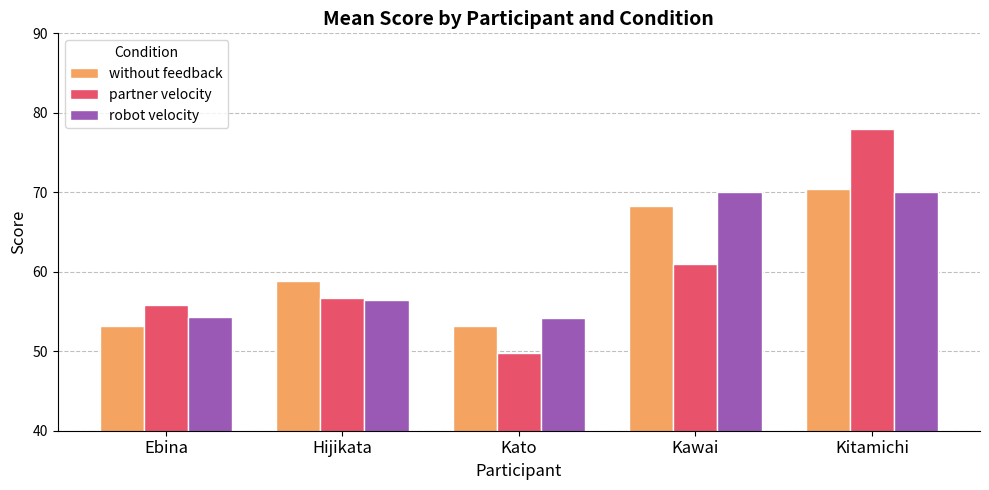

List the series in order of their peak value, lowest first.

robot velocity, without feedback, partner velocity